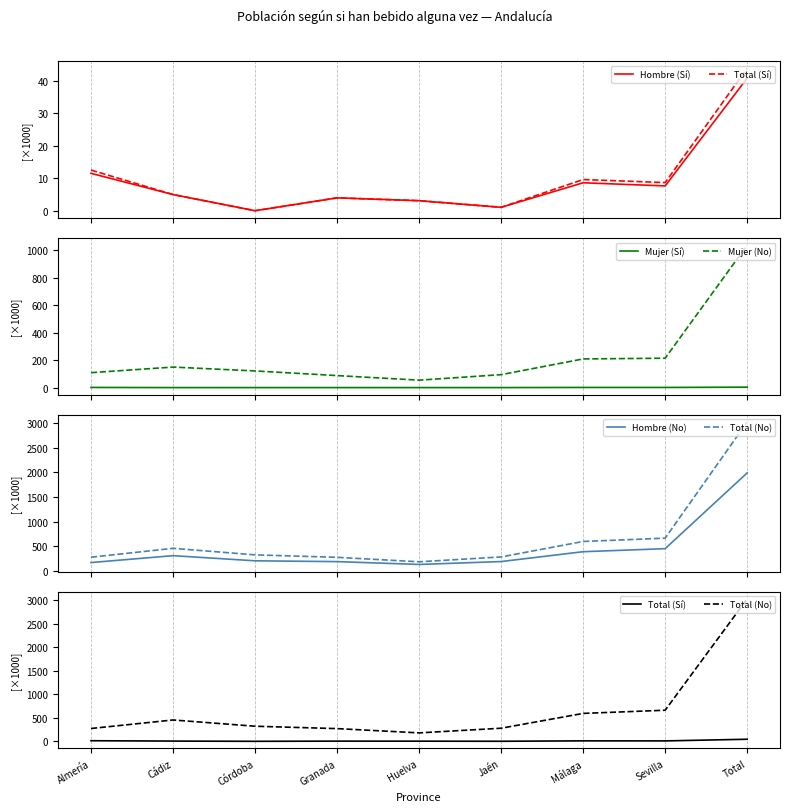

Where is Hombre (No) nearest to the value 1058?

Sevilla